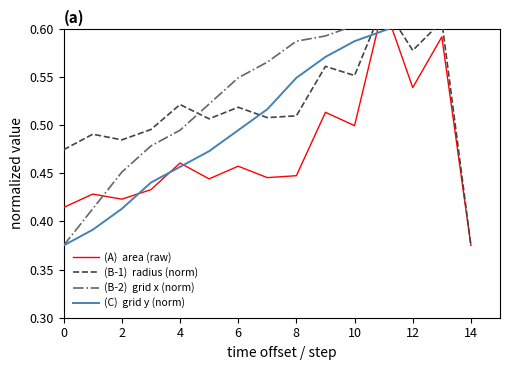

At which category is the sum across all series the highest?

11